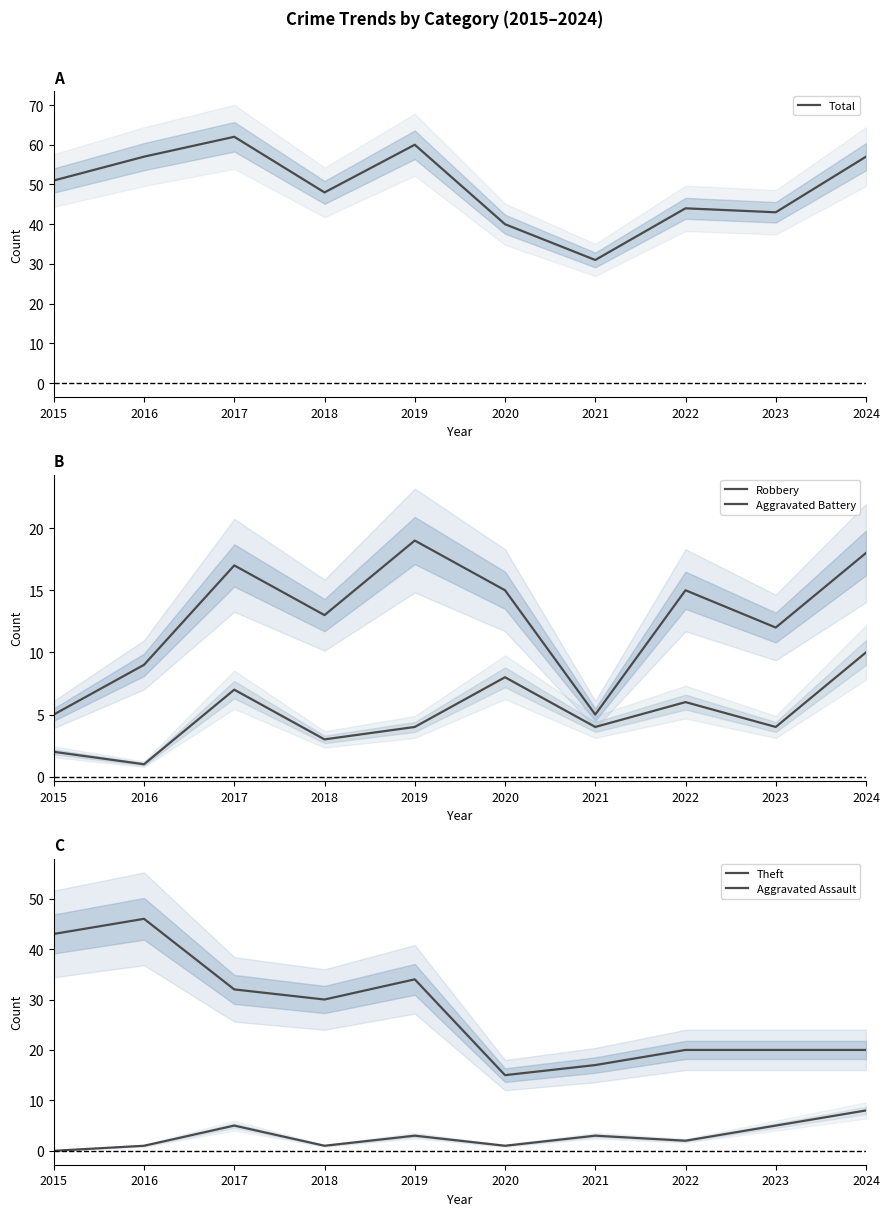

List the series in order of their peak value, highest first.

Total, Theft, Robbery, Aggravated Battery, Aggravated Assault